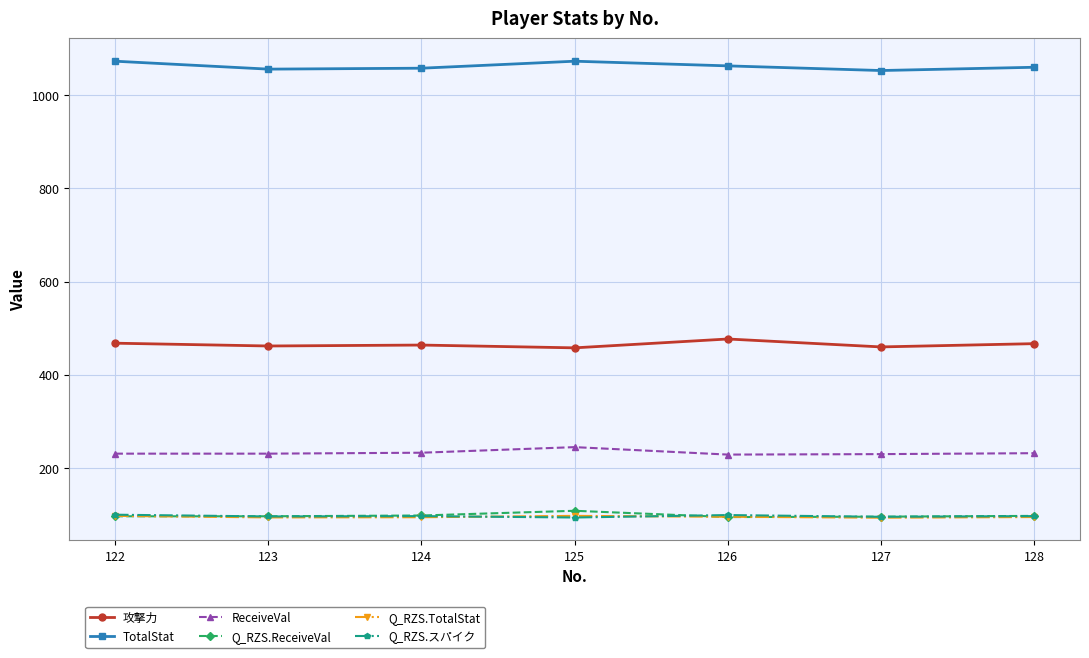

What is the total value across all series at 128?

2048.5